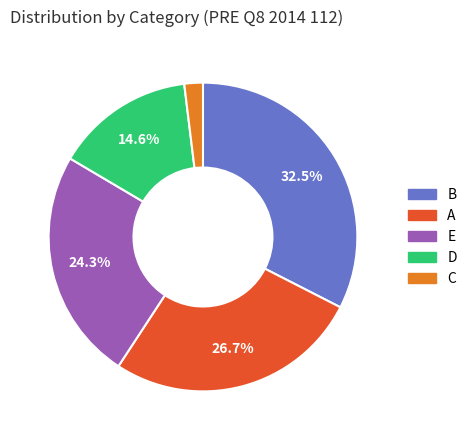

To the nearest percent, what is the difference between the largest and smallest slice percentages?

31%